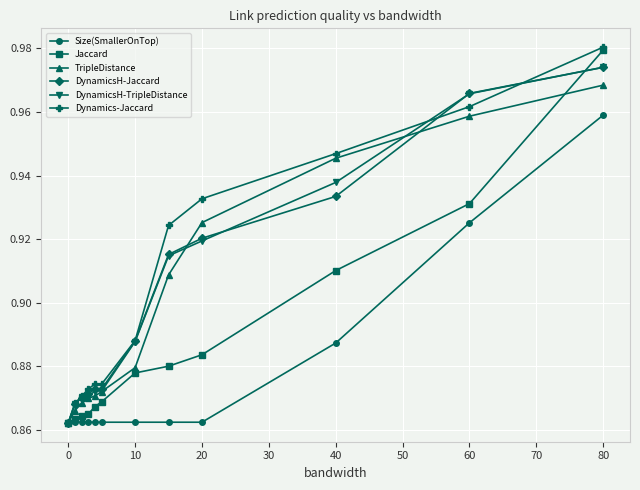

True or false: DynamicsH-TripleDistance has more than 2 points higher than both neighbors.

False